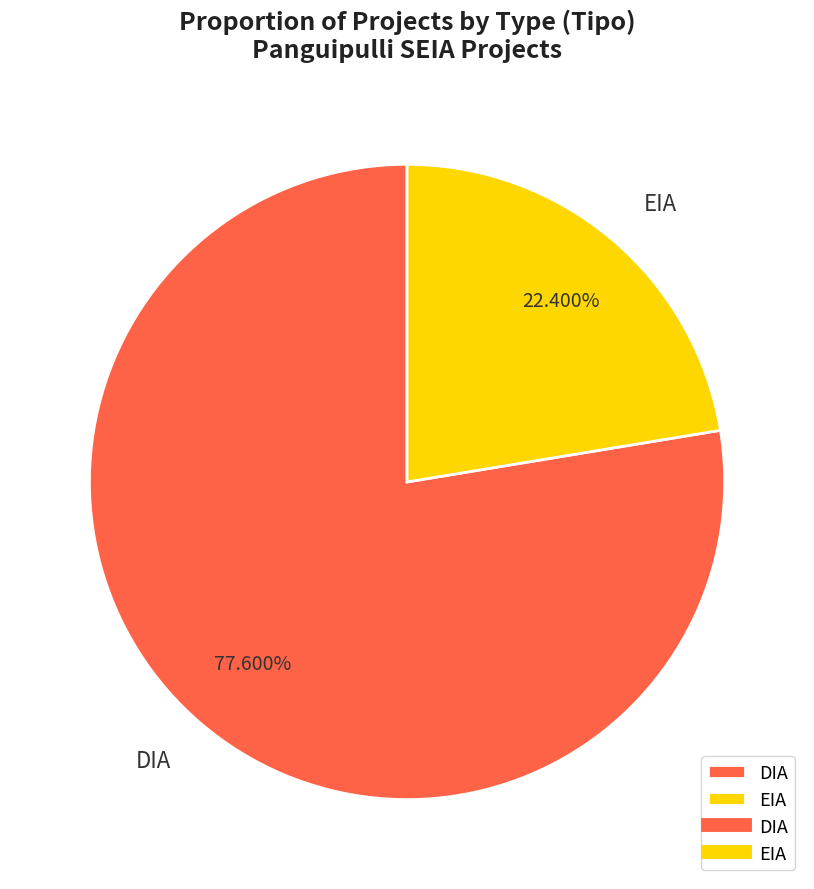

To the nearest percent, what portion does DIA represent?

78%